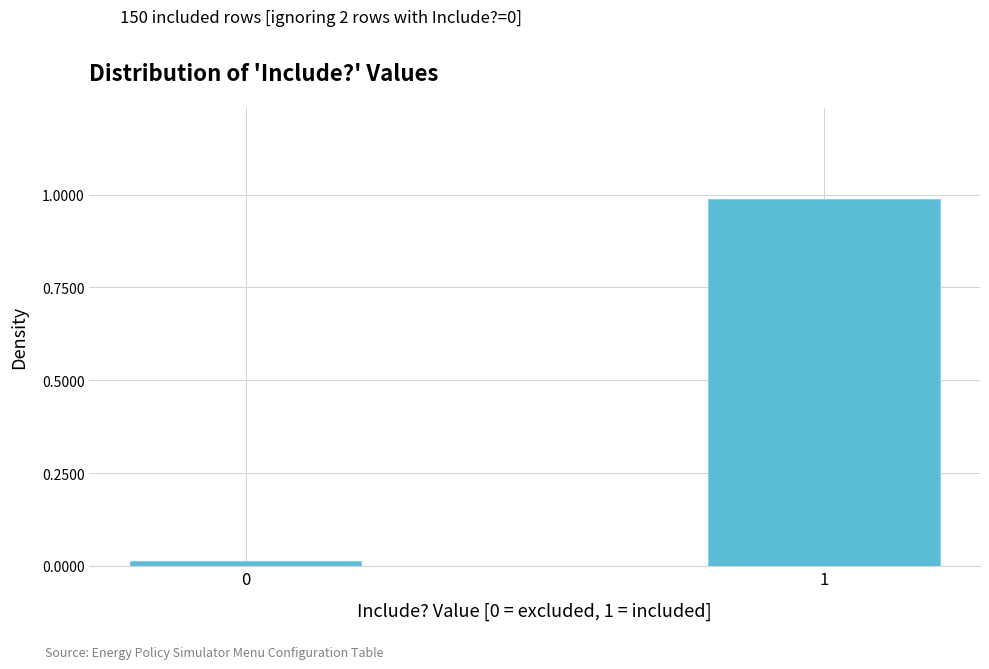

The value at 1 is 0.6. True or false?

False